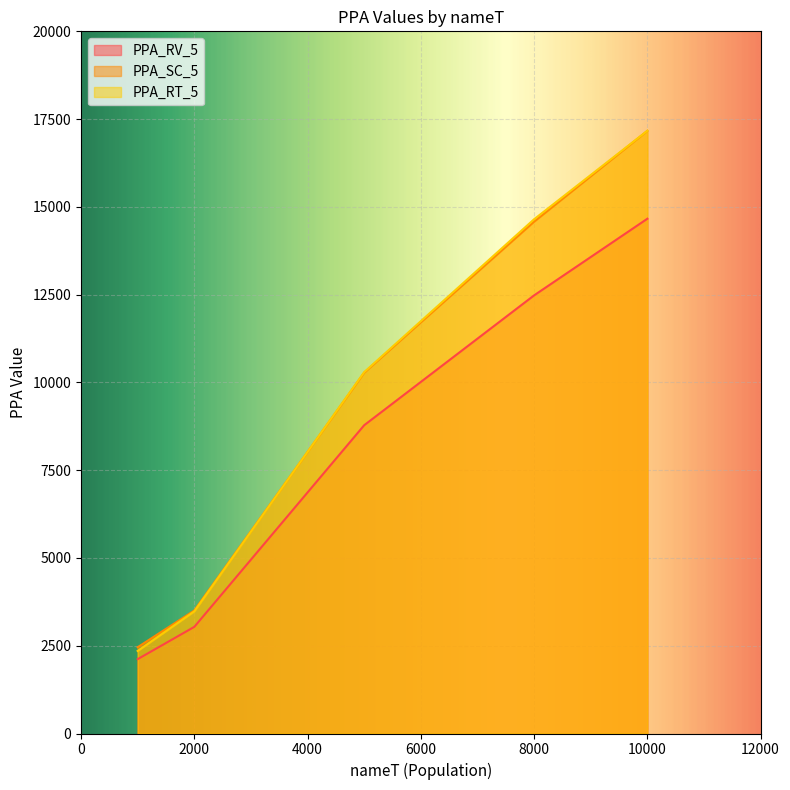

Reading left to right, transcribe all the data shown in this chart.

PPA_RV_5: 1000=2117.8	2000=3037.2	5000=8780.9	8000=12479.4	10000=14662.6
PPA_SC_5: 1000=2457.8	2000=3504.0	5000=10277.4	8000=14578.8	10000=17165.5
PPA_RT_5: 1000=2352.1	2000=3478.8	5000=10293.1	8000=14647.4	10000=17168.0